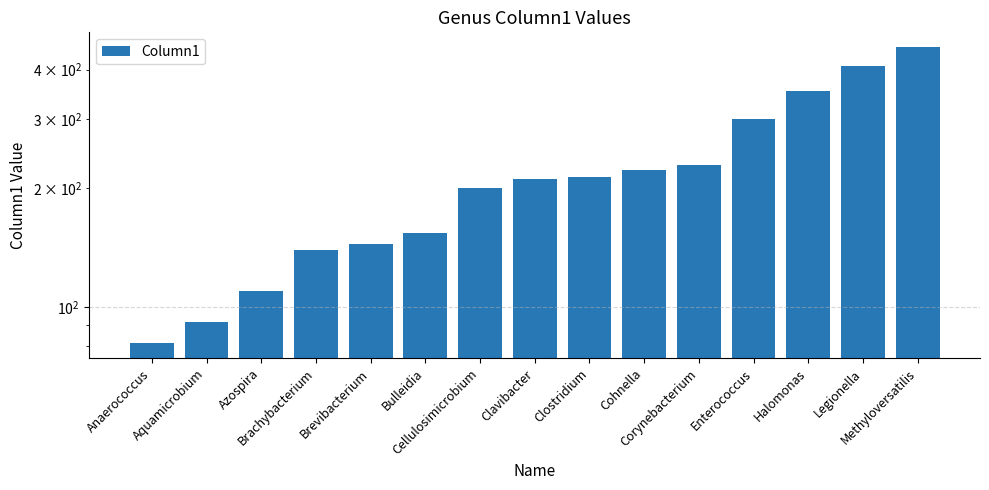

Reading left to right, list all the values displayed in this chart.

81	92	110	140	145	154	201	211	214	223	229	300	354	408	456